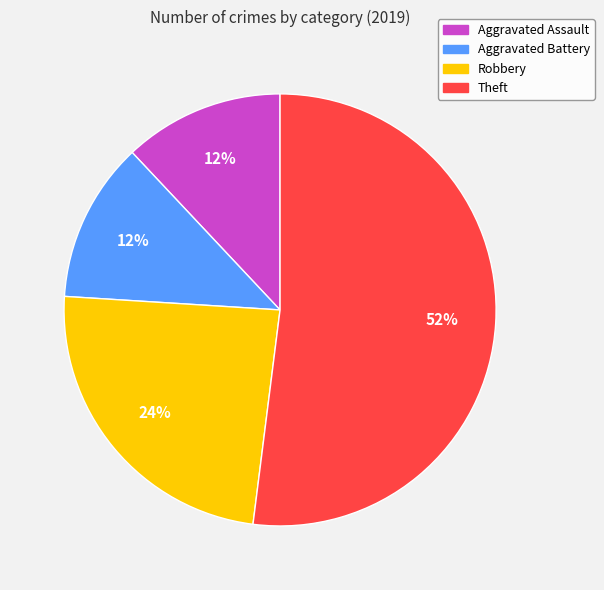

Does Robbery represent more than half of the total?

No